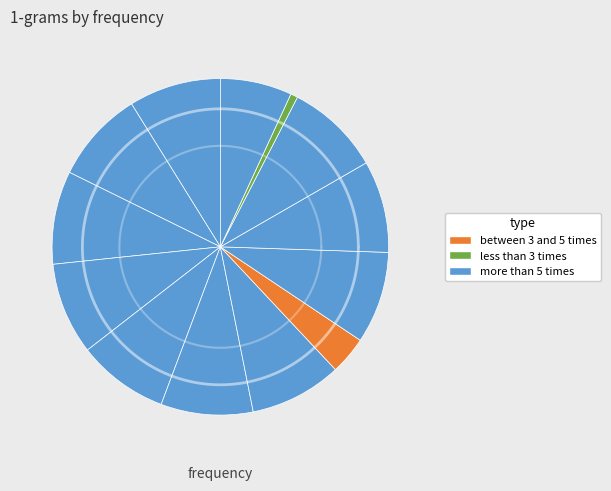

Is there a majority slice in this chart?

No